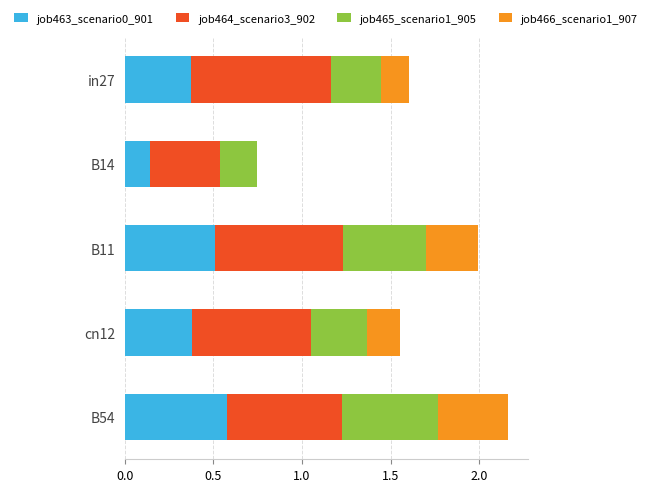

What is the total value across all series at cn12?

1.6